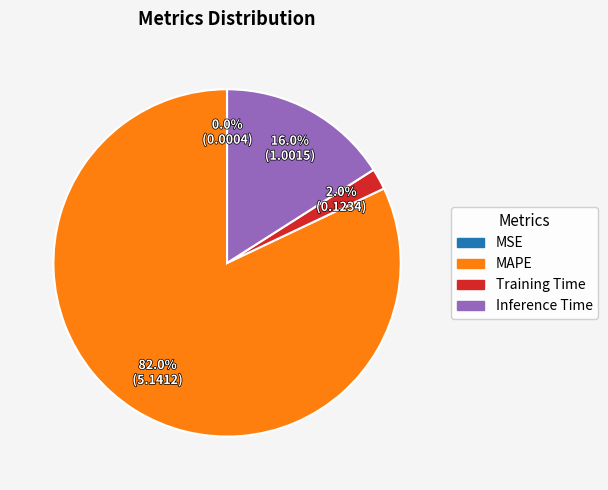

To the nearest percent, what is the combined percentage of MAPE and Training Time?

84%